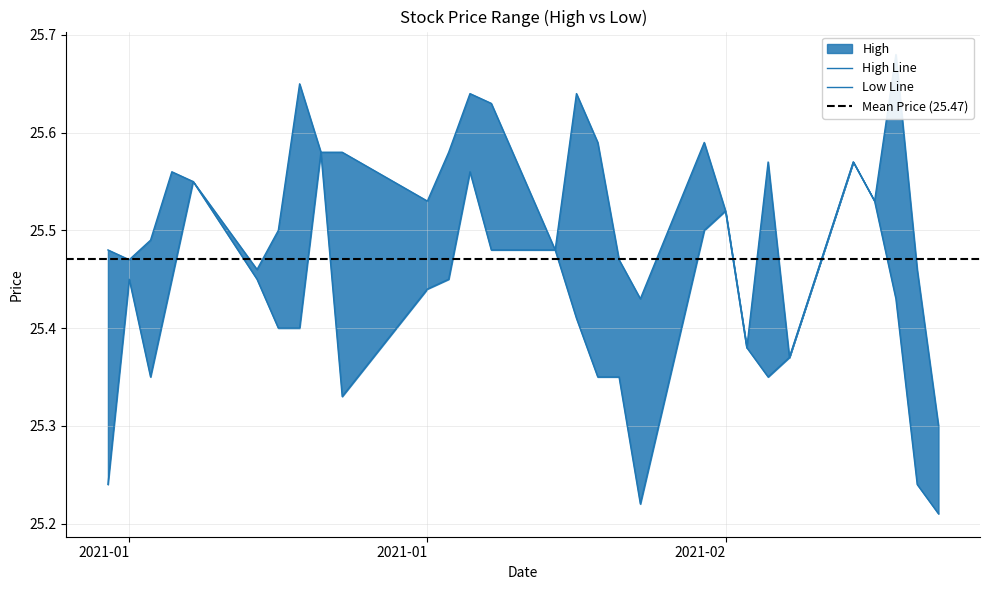

Rank the series by their average value, from highest to lowest.

High, Low